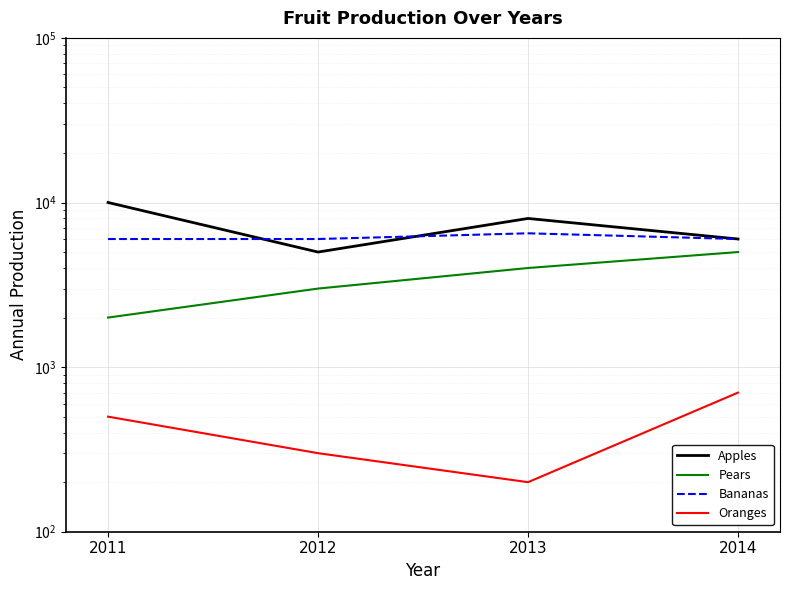

Where is the first local maximum for Bananas?

2013